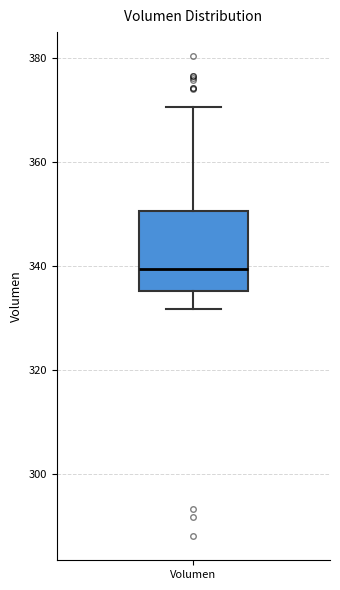

Where is the lower edge of the box for Volumen on the y-axis? The values are not printed on the chart, so give them approximately, as read against the axis.

336